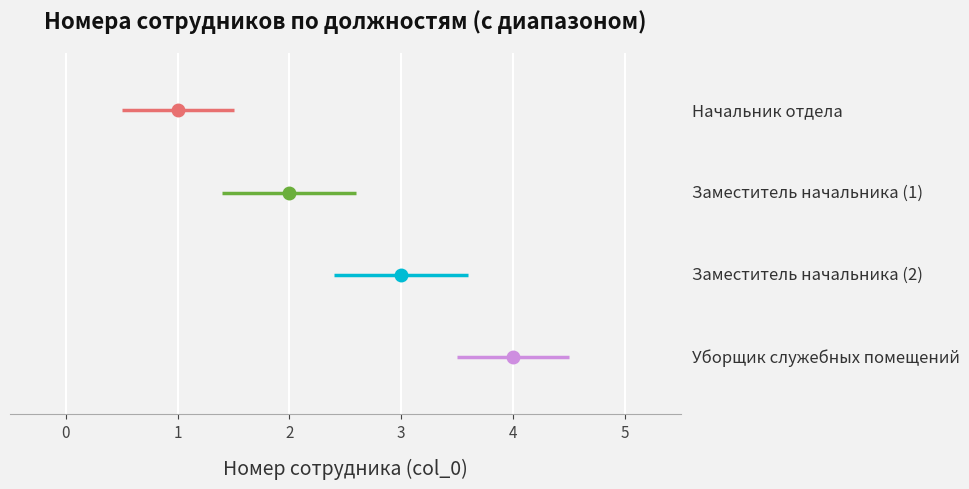

What is the label of the 2nd point from the right?

Заместитель начальника (2)